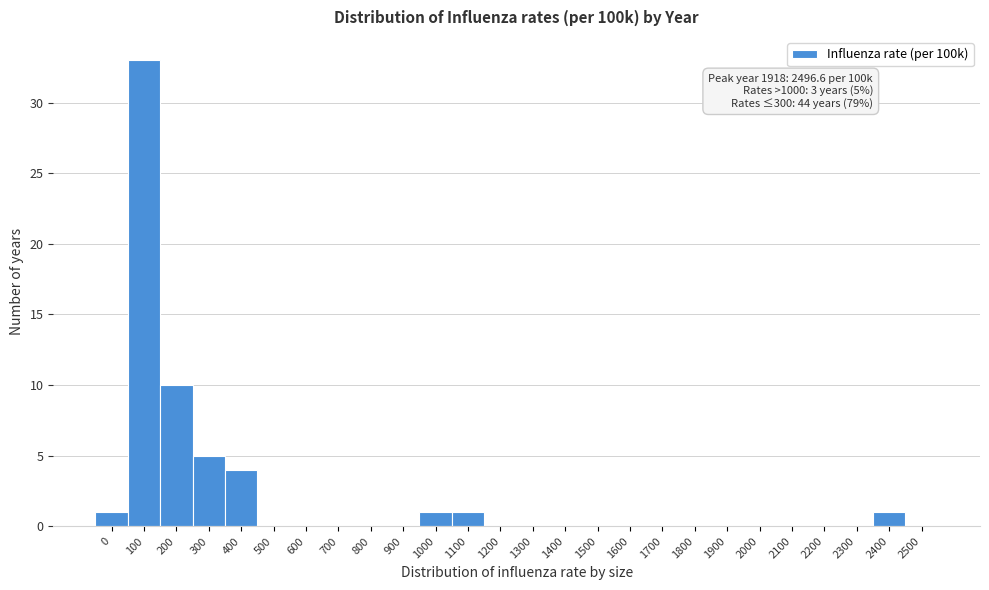

Reading left to right, what are all the values shown in this chart?

0=1	100=33	200=10	300=5	400=4	500=0	600=0	700=0	800=0	900=0	1000=1	1100=1	1200=0	1300=0	1400=0	1500=0	1600=0	1700=0	1800=0	1900=0	2000=0	2100=0	2200=0	2300=0	2400=1	2500=0